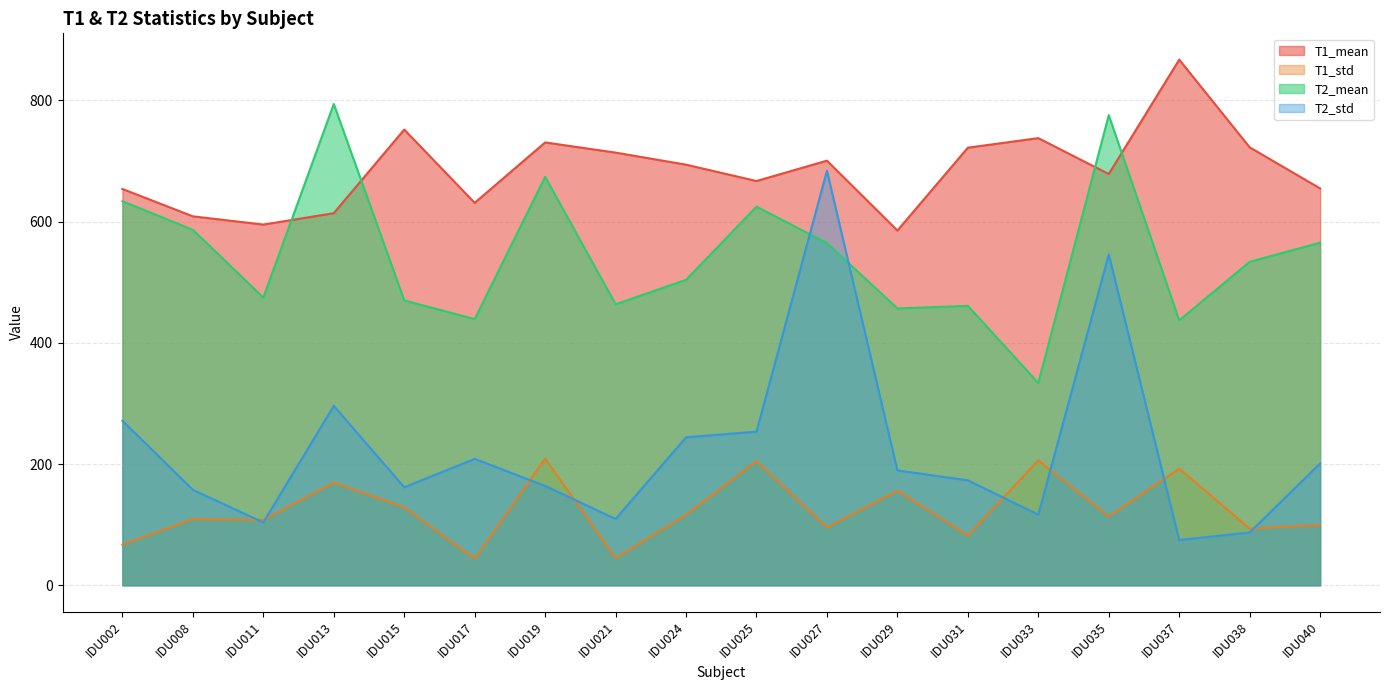

True or false: T2_mean and T1_std cross at least once.

False